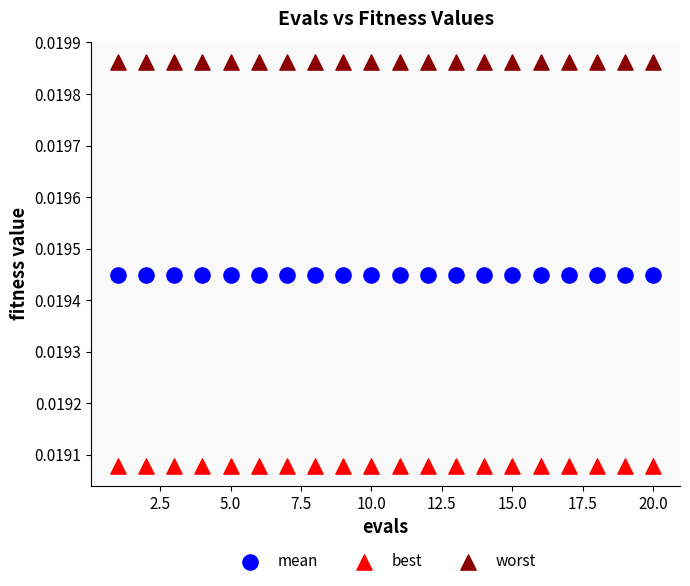

Which series contains the lowest Y value?

best